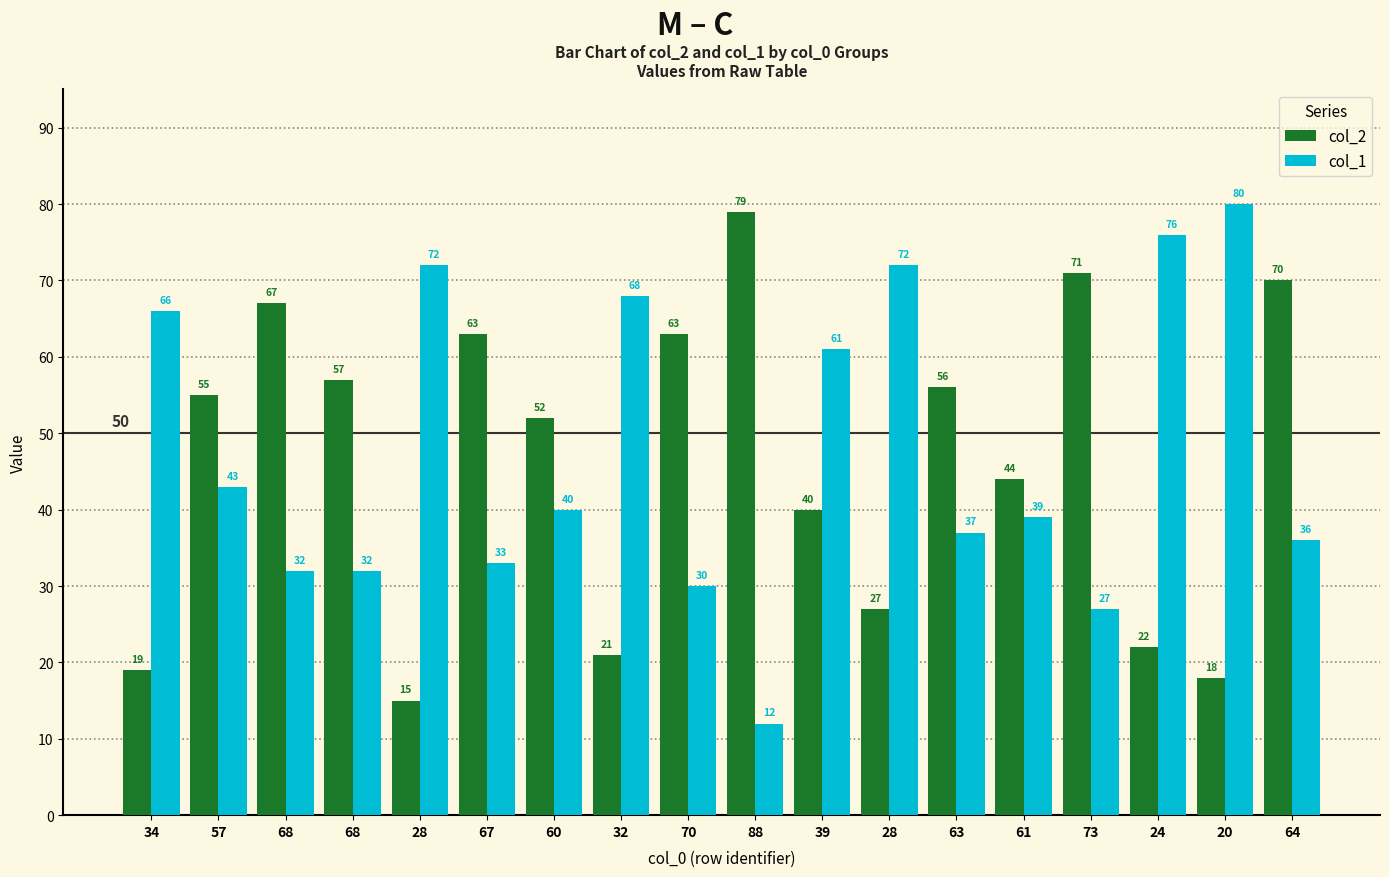

How many categories are shown in the chart?

18